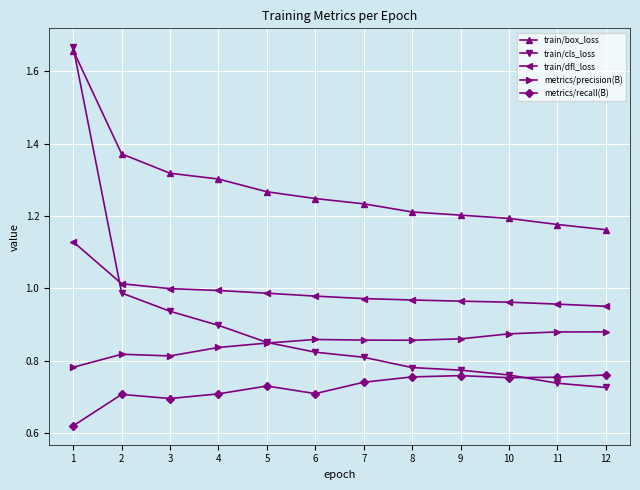

Between 4 and 11, which series saw the biggest shift?

train/cls_loss